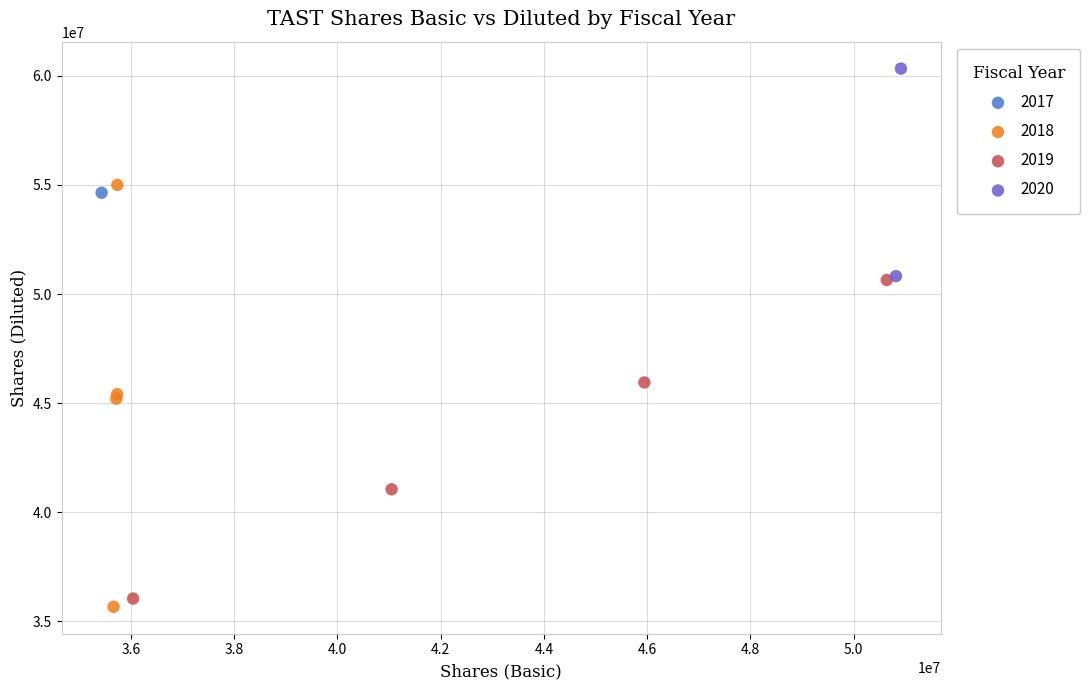

Which series contains the lowest Y value?

2018